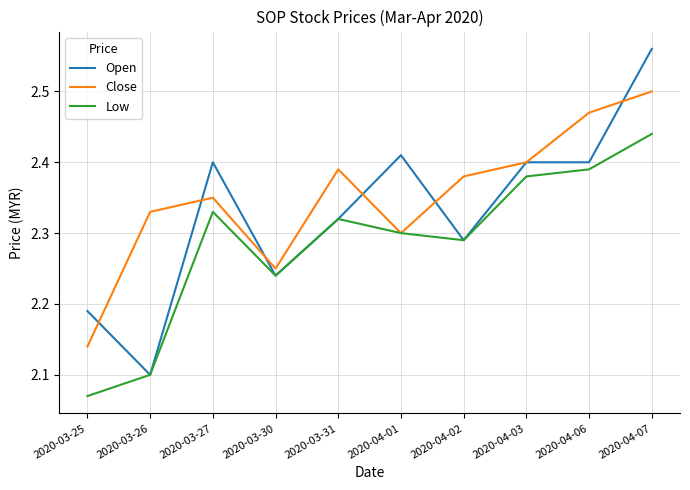

List the labels in order of Close value, largest first.

2020-04-07, 2020-04-06, 2020-04-03, 2020-03-31, 2020-04-02, 2020-03-27, 2020-03-26, 2020-04-01, 2020-03-30, 2020-03-25